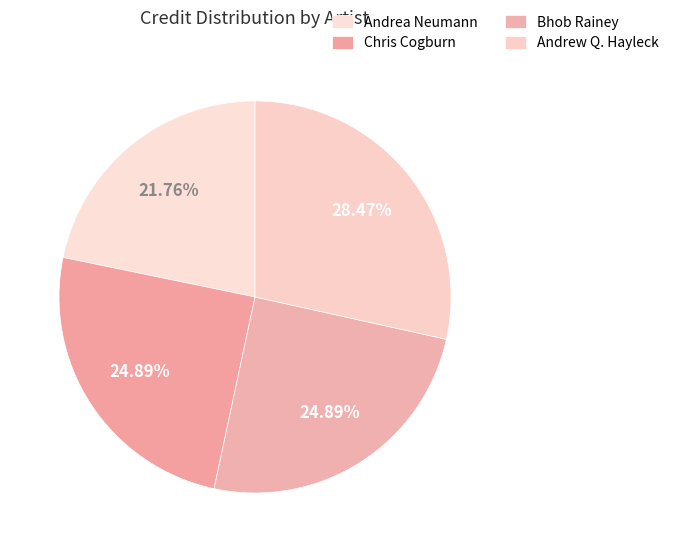

Count the number of slices in the pie.

4